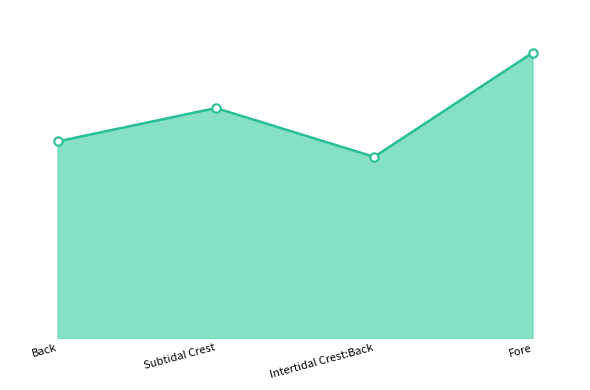

Is this an area chart (filled region under the line)?

Yes